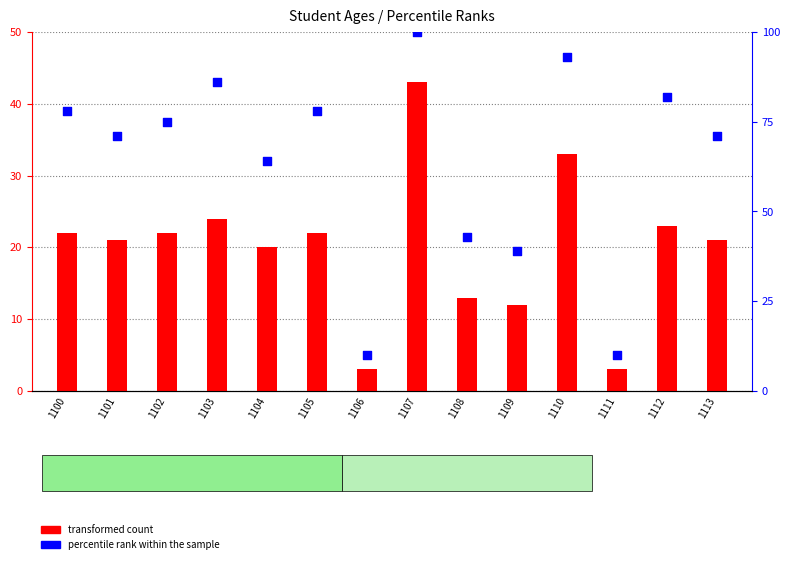

Which series contains the lowest Y value?

transformed count